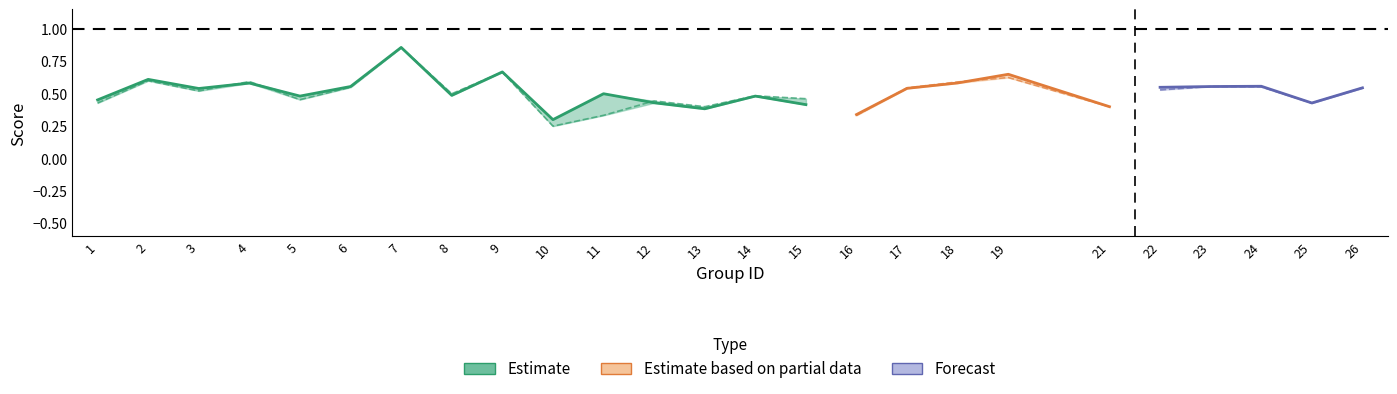

At how many categories does at least one series exceed 0?

25